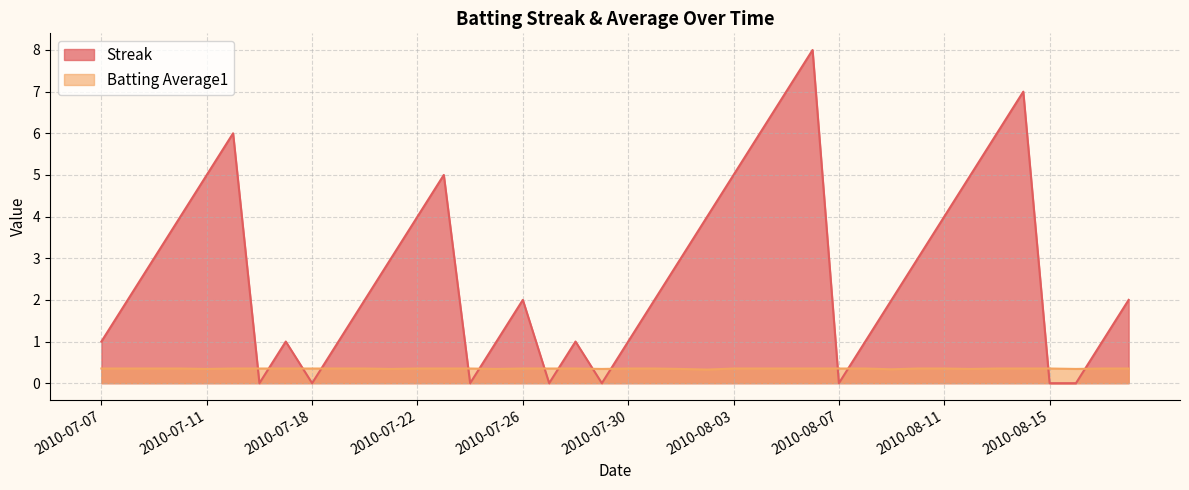

At which category does the chart reach its minimum across all series?

2010-07-16